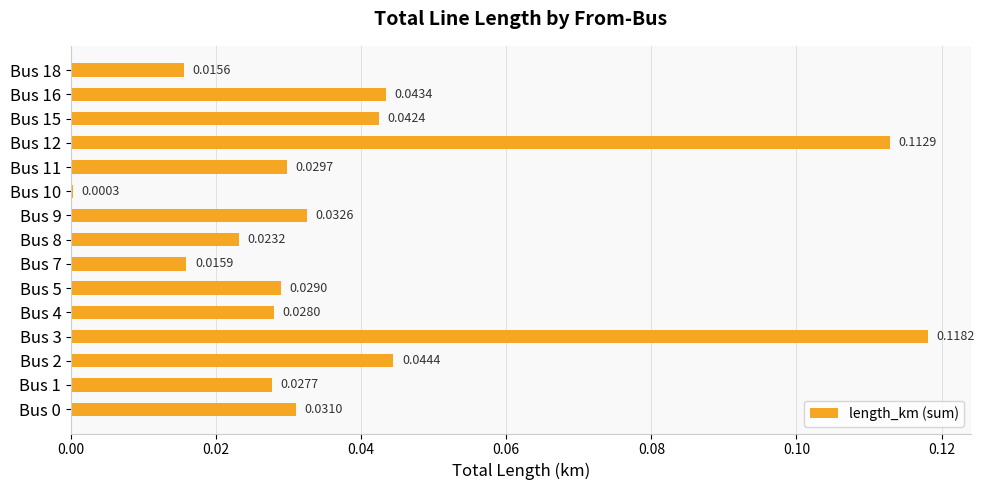

What is the sum of all values?

0.6